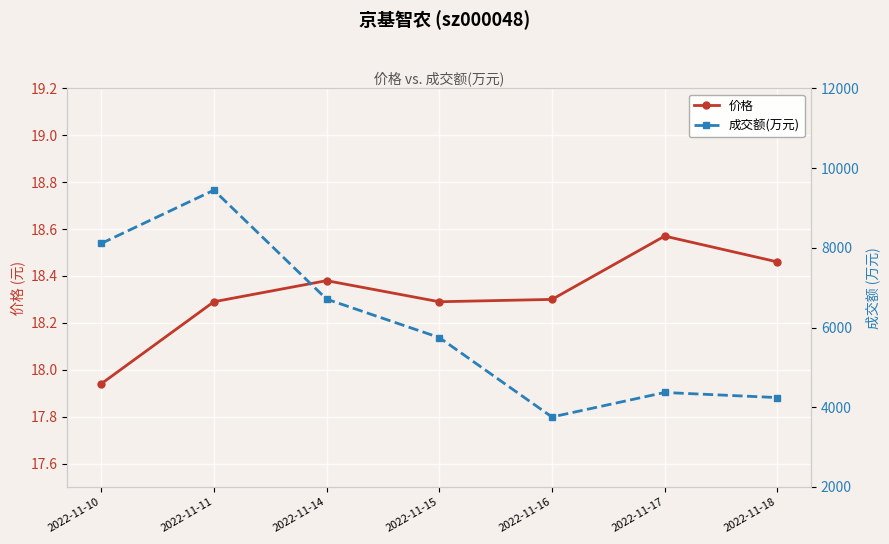

Rank the categories by 成交额(万元) value from highest to lowest.

2022-11-11, 2022-11-10, 2022-11-14, 2022-11-15, 2022-11-17, 2022-11-18, 2022-11-16